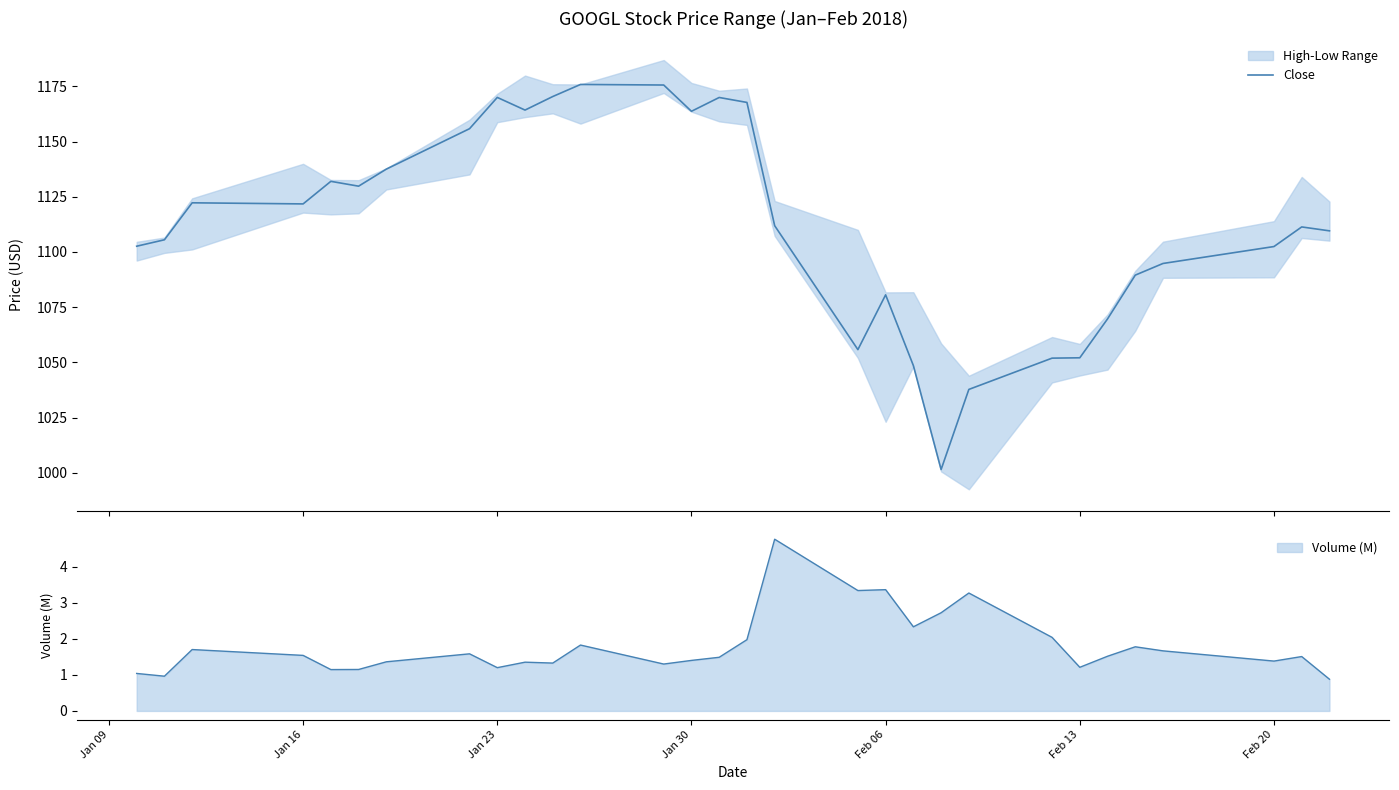

What is the lowest value of the Volume (M) series?

0.9